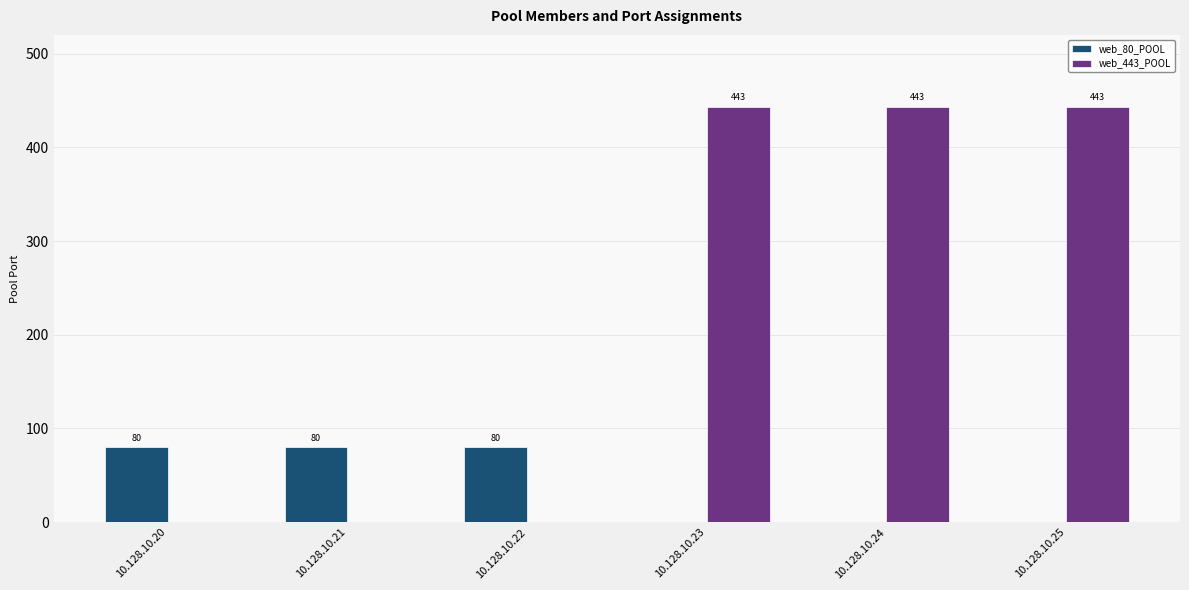

The value of web_80_POOL at 10.128.10.21 is 80. True or false?

True